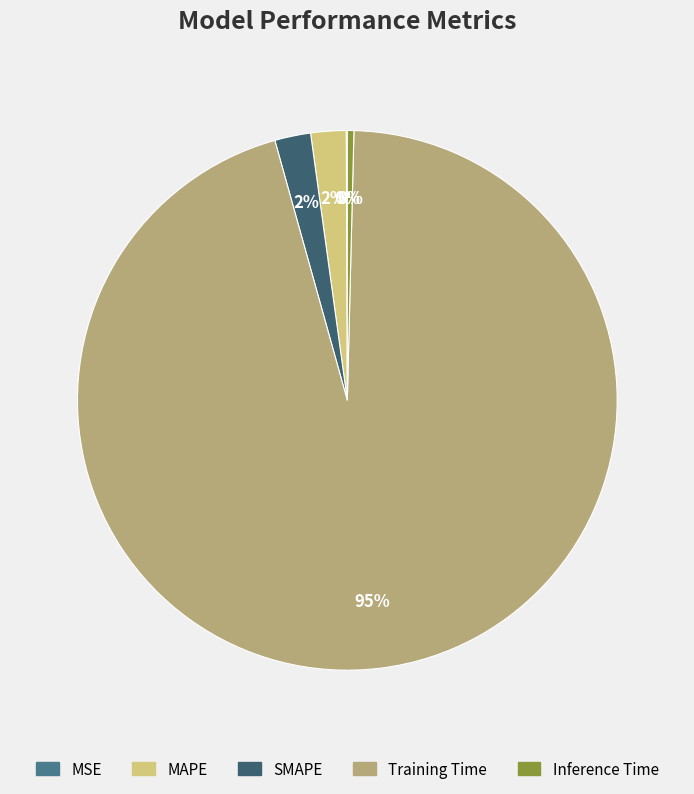

What is the majority slice?

Training Time